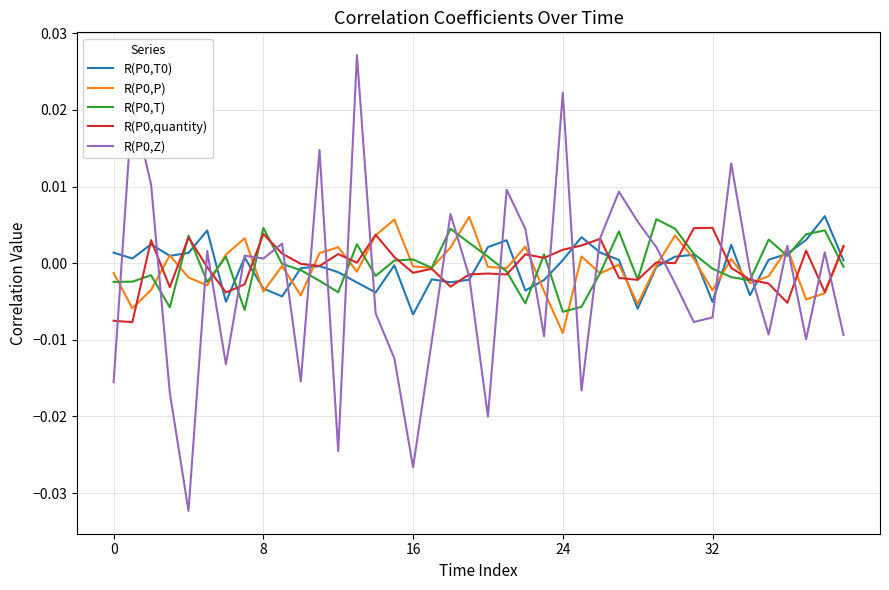

True or false: R(P0,P) and R(P0,T0) cross at least once.

True